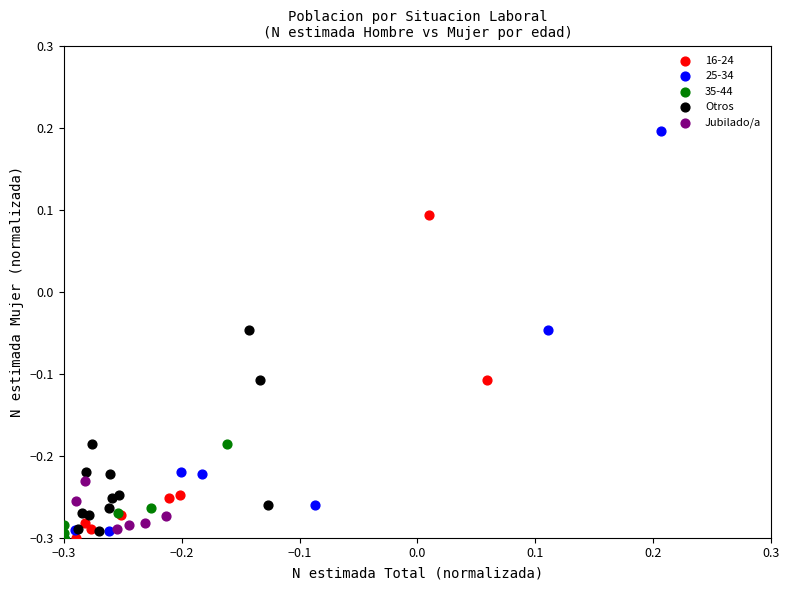

Which series reaches the maximum Y coordinate?

25-34